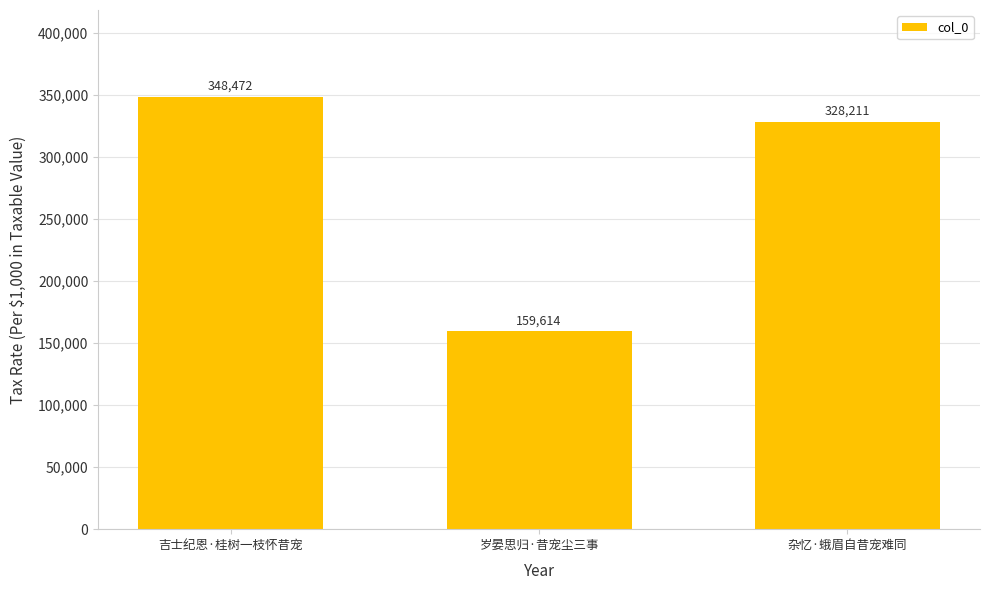

What is the average value?

278766